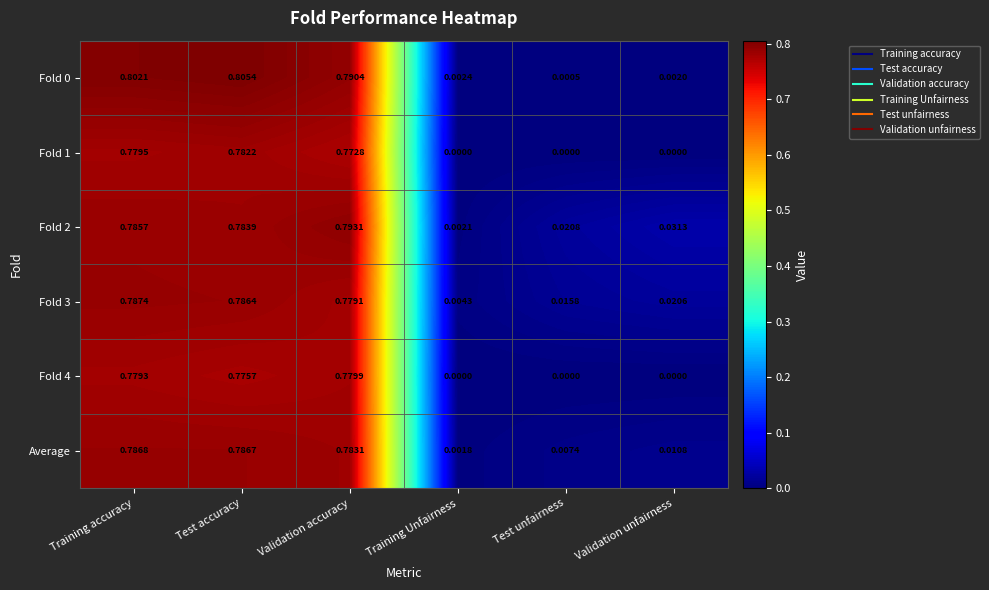

At which category is the sum across all series the highest?

Training accuracy